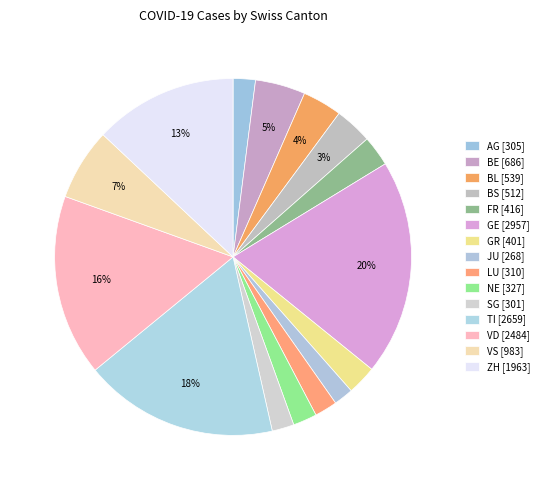

How many slices are in this pie chart?

15